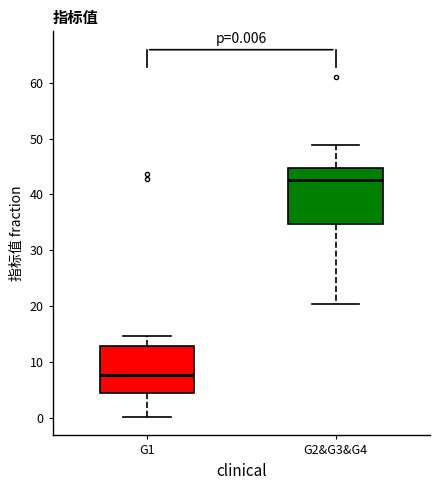

Which box has the highest median line?

G2&G3&G4